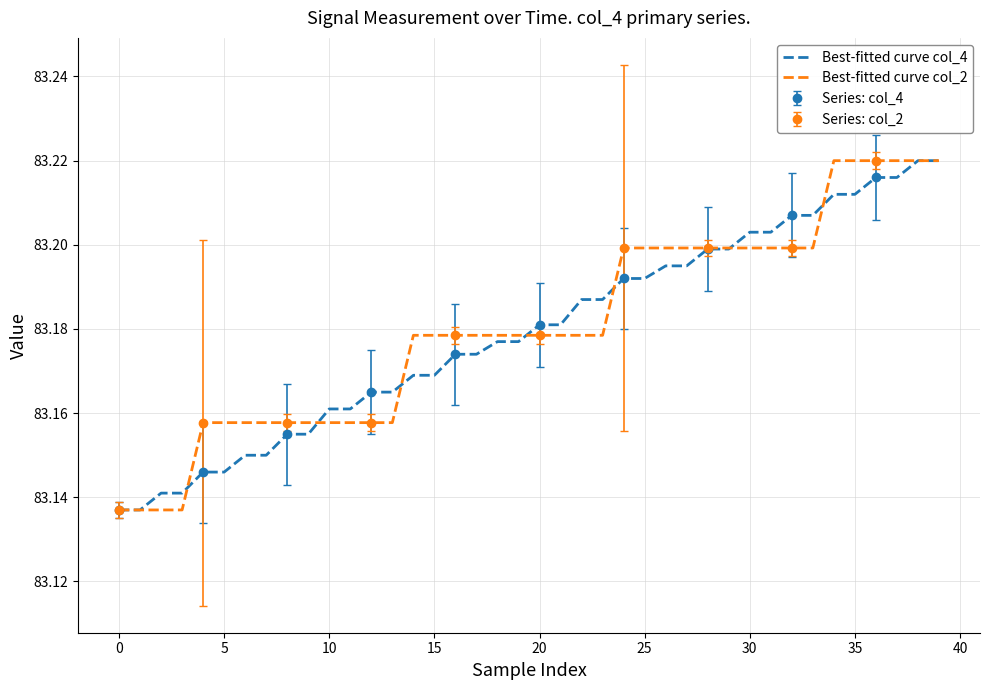

At which category is the sum across all series the highest?

38